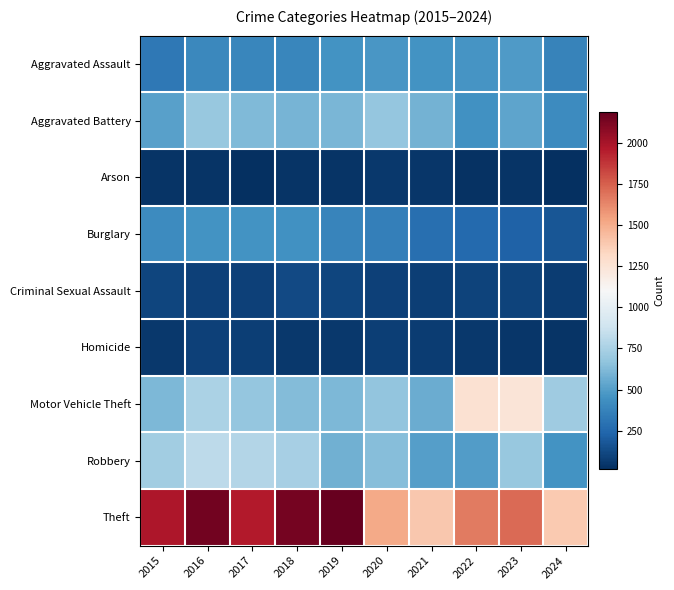

Between 2015 and 2023, which series saw the biggest shift?

Motor Vehicle Theft